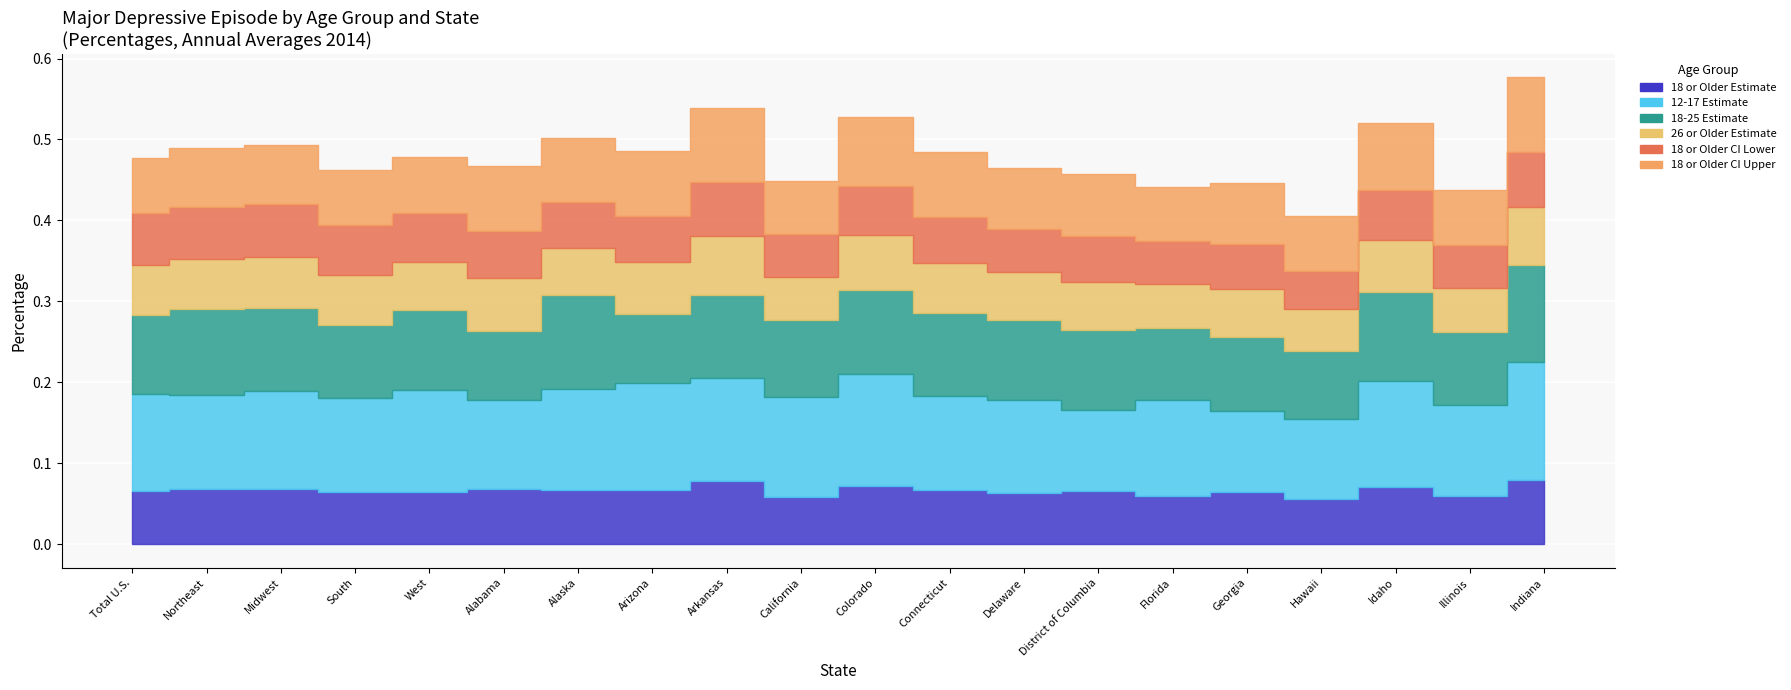

How many 12-17 Estimate values are between 0 and 1?

20